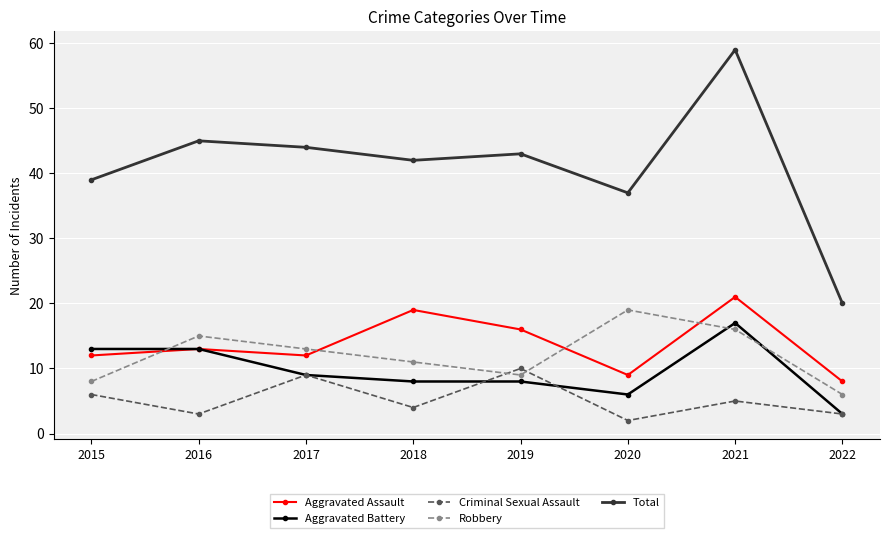

What is the value of the Total point at the 8th from the left?

20